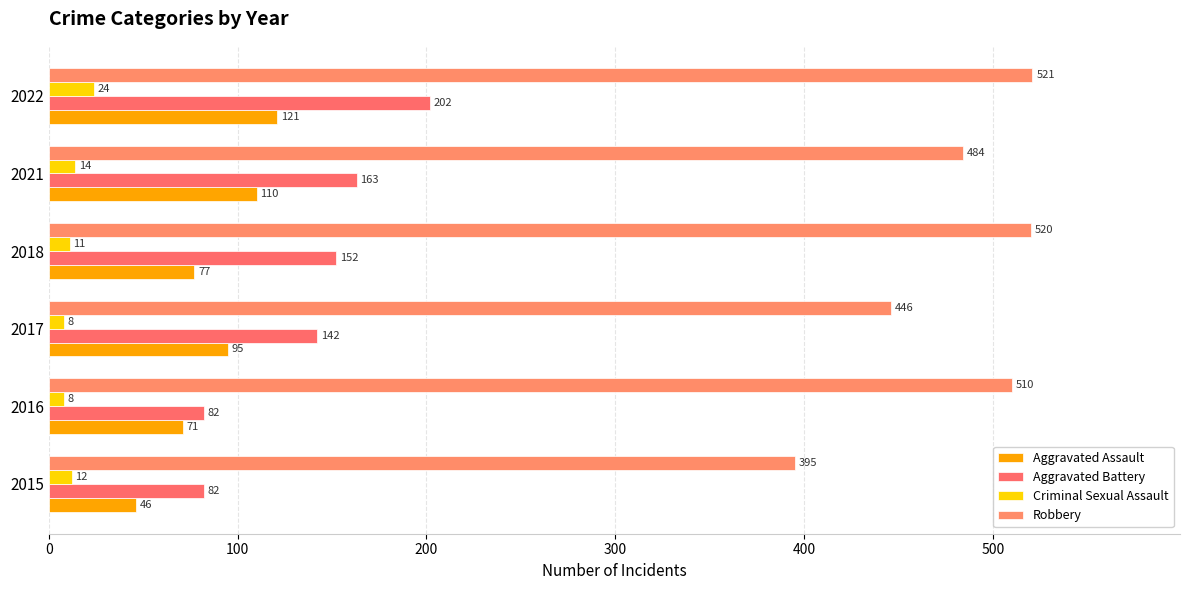

What is the average value of the Robbery series?

479